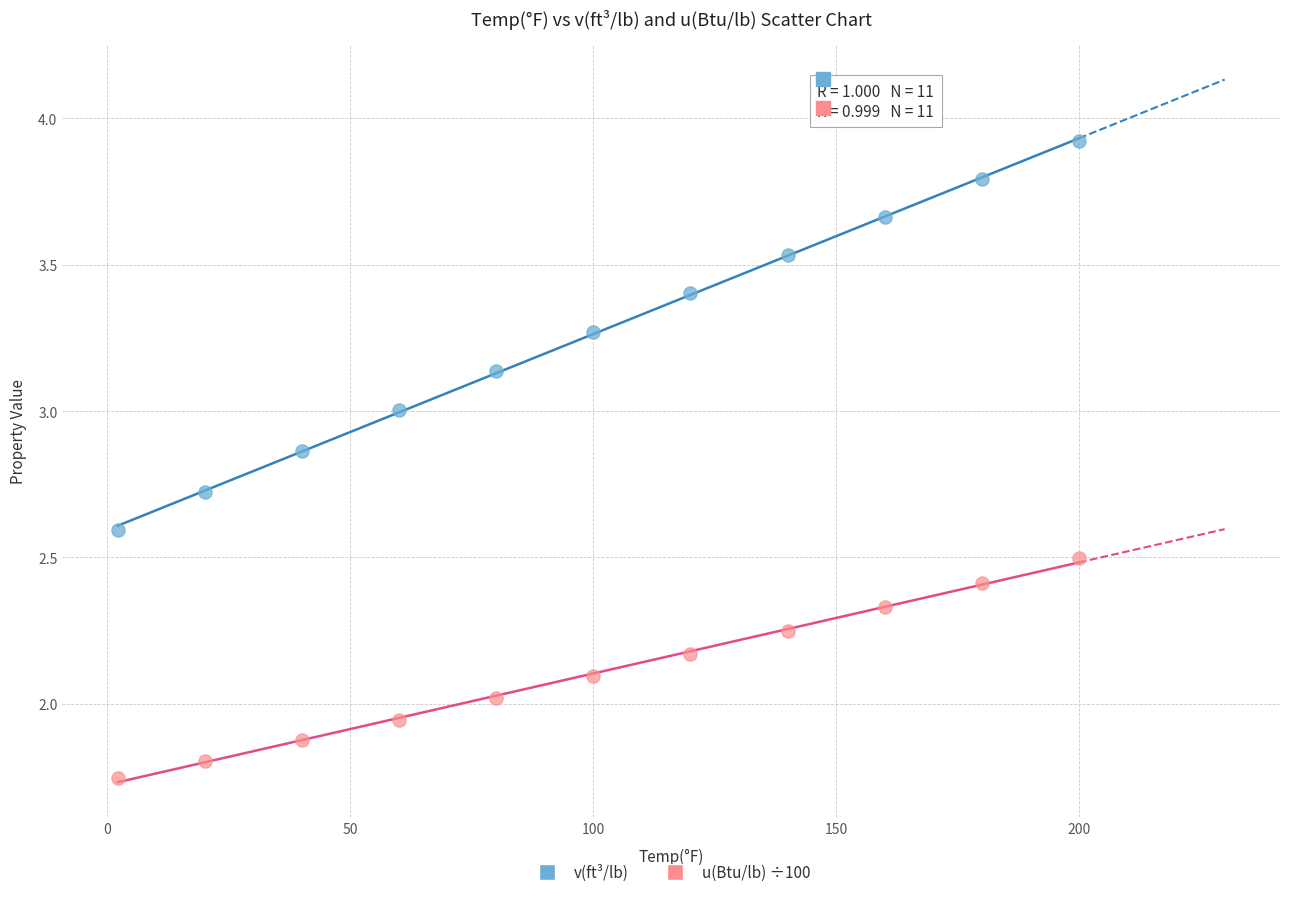

Which series has the widest spread of Y values?

v(ft³/lb)